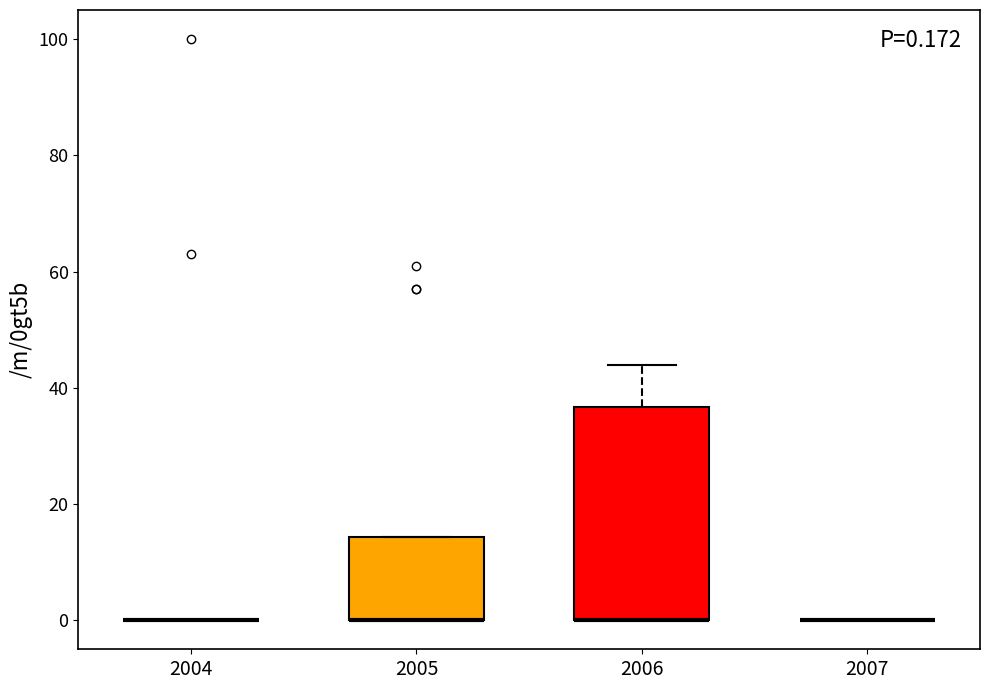

Which box is the tallest, from its lower edge to its upper edge?

2006